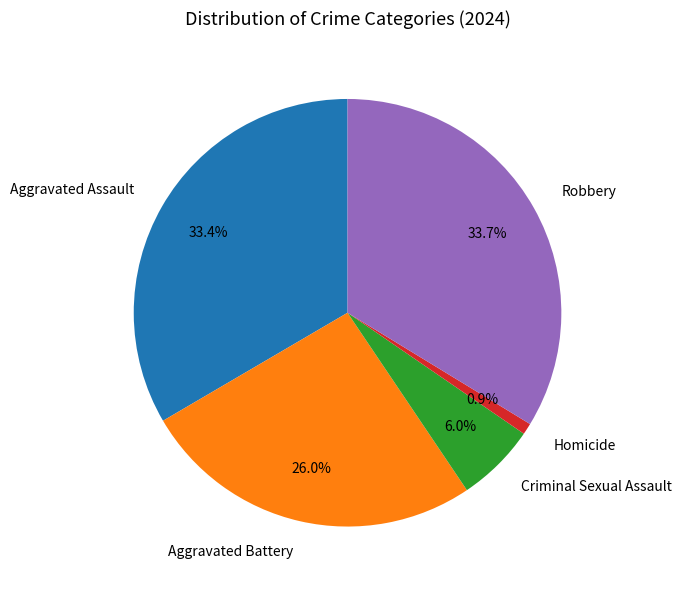

Is there a majority slice in this chart?

No